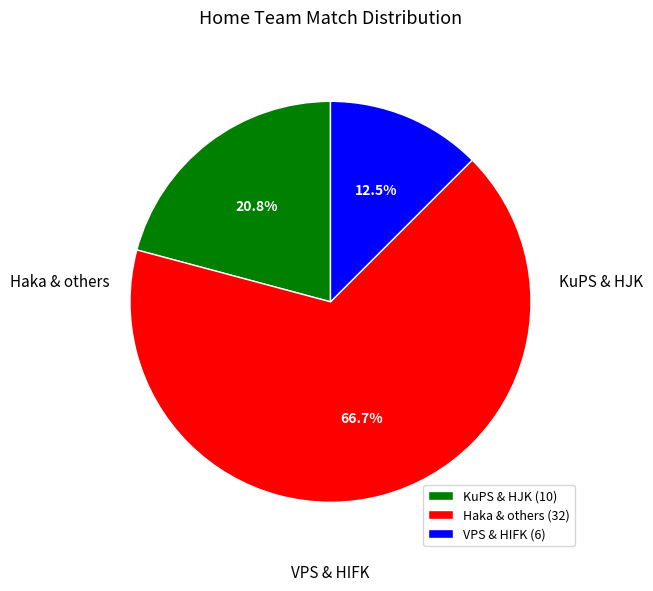

Does any single category account for the majority?

Yes